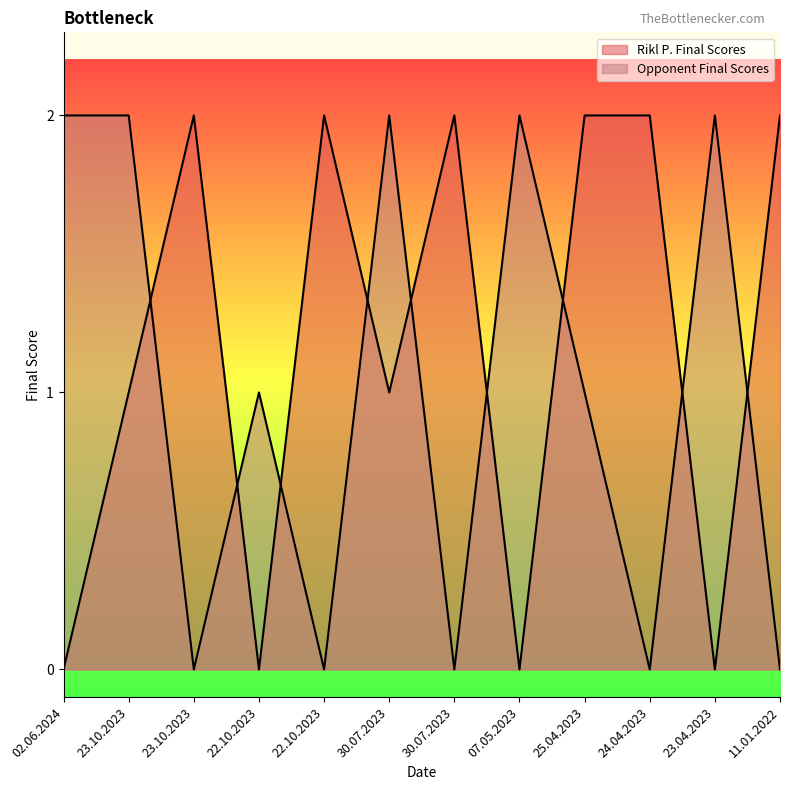

Which series changed the most between 22.10.2023 and 30.07.2023?

Rikl P. Final Scores